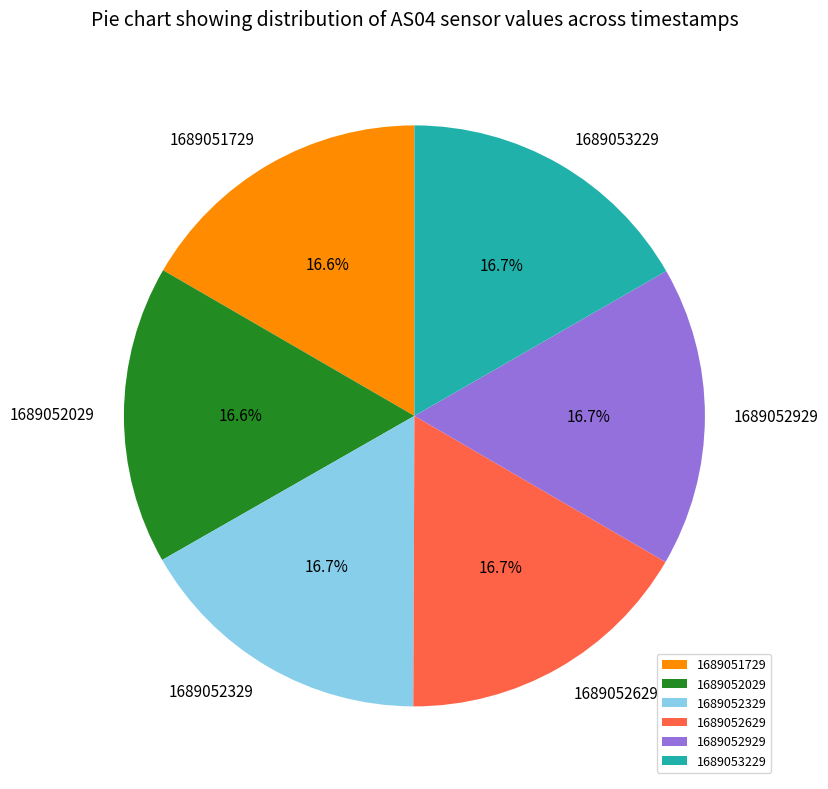

What is the ratio of the value at 1689052329 to the value at 1689052029?

1.0